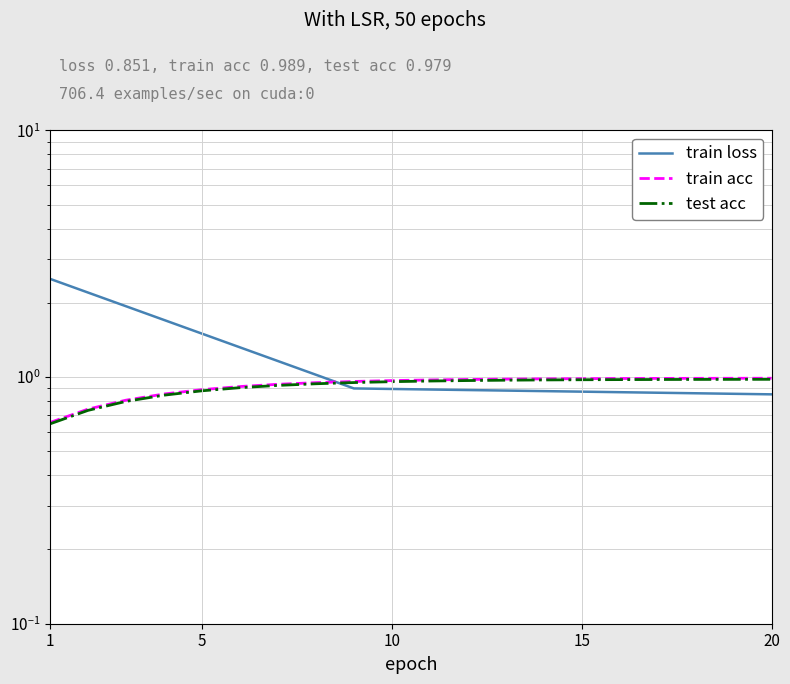

How many lines are shown in the chart?

3